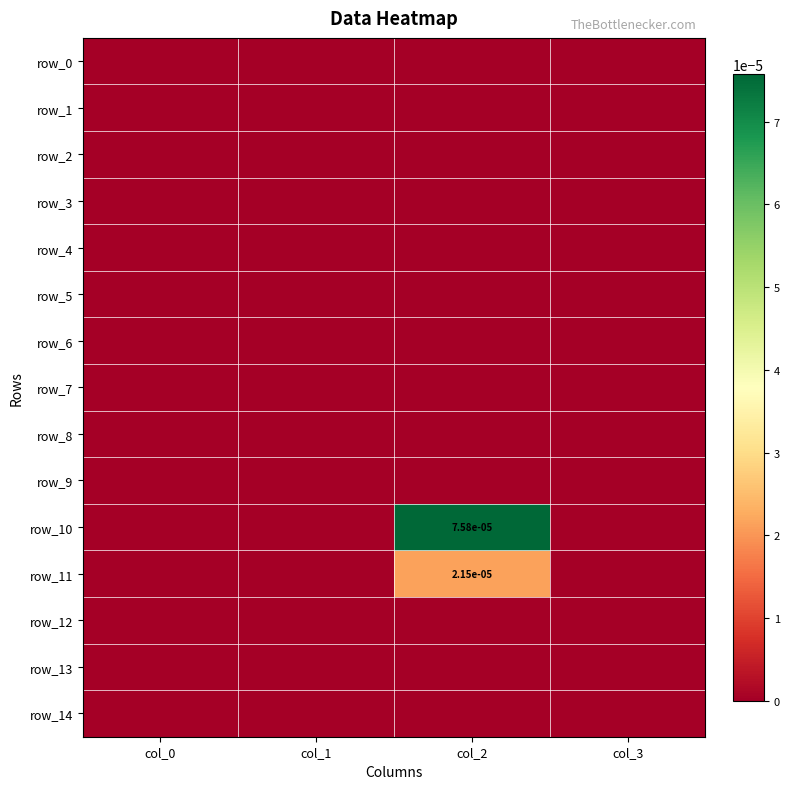

Which series has the widest spread of values?

row_10